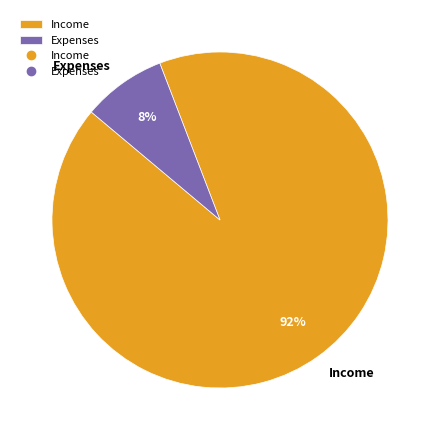

Which category has the biggest portion of the pie?

Income